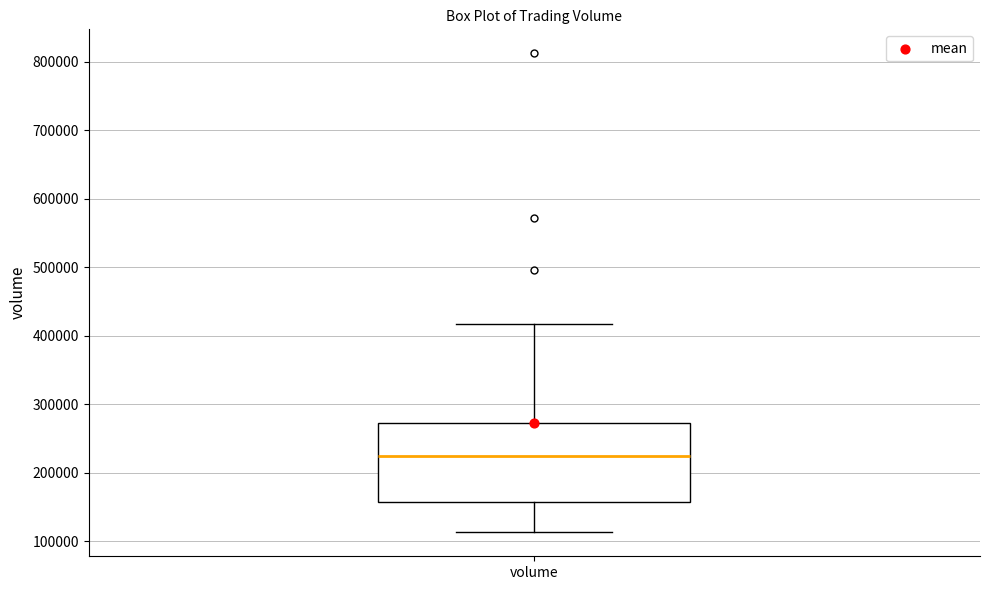

Where does the median line of the box for volume sit on the y-axis? The values are not printed on the chart, so give them approximately, as read against the axis.

230000